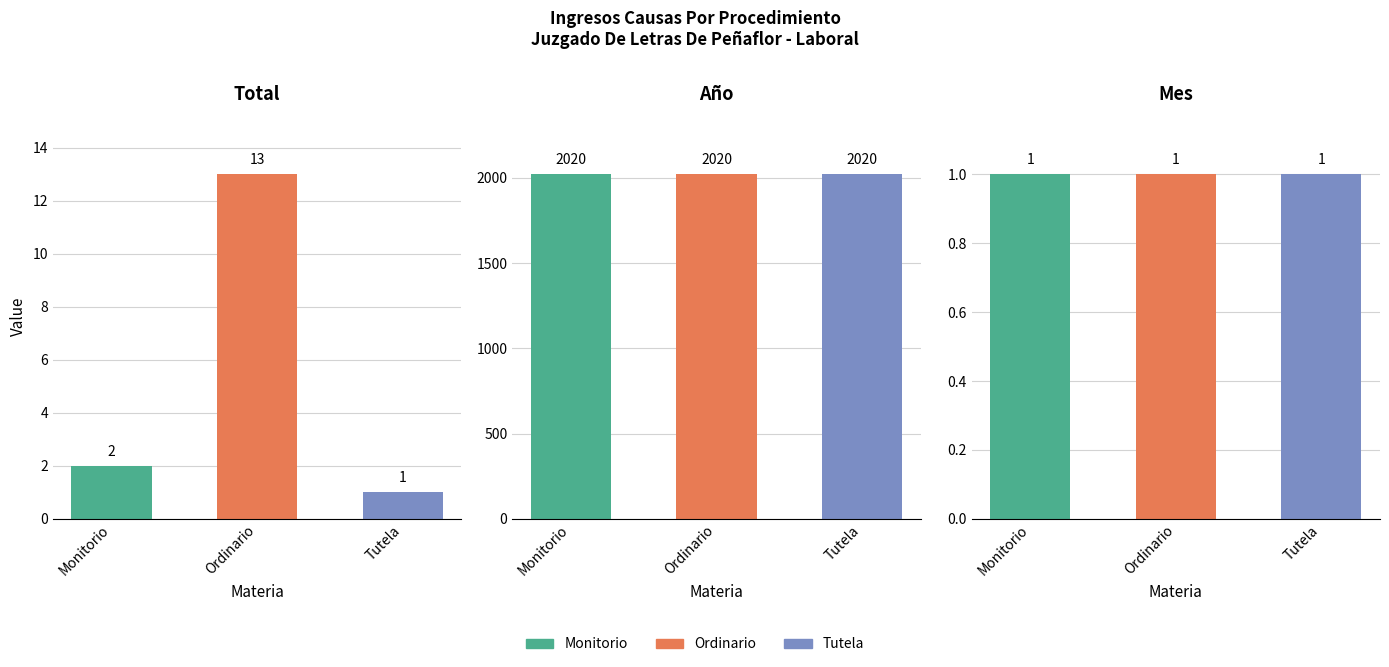

At which category is the sum across all series the highest?

Ordinario